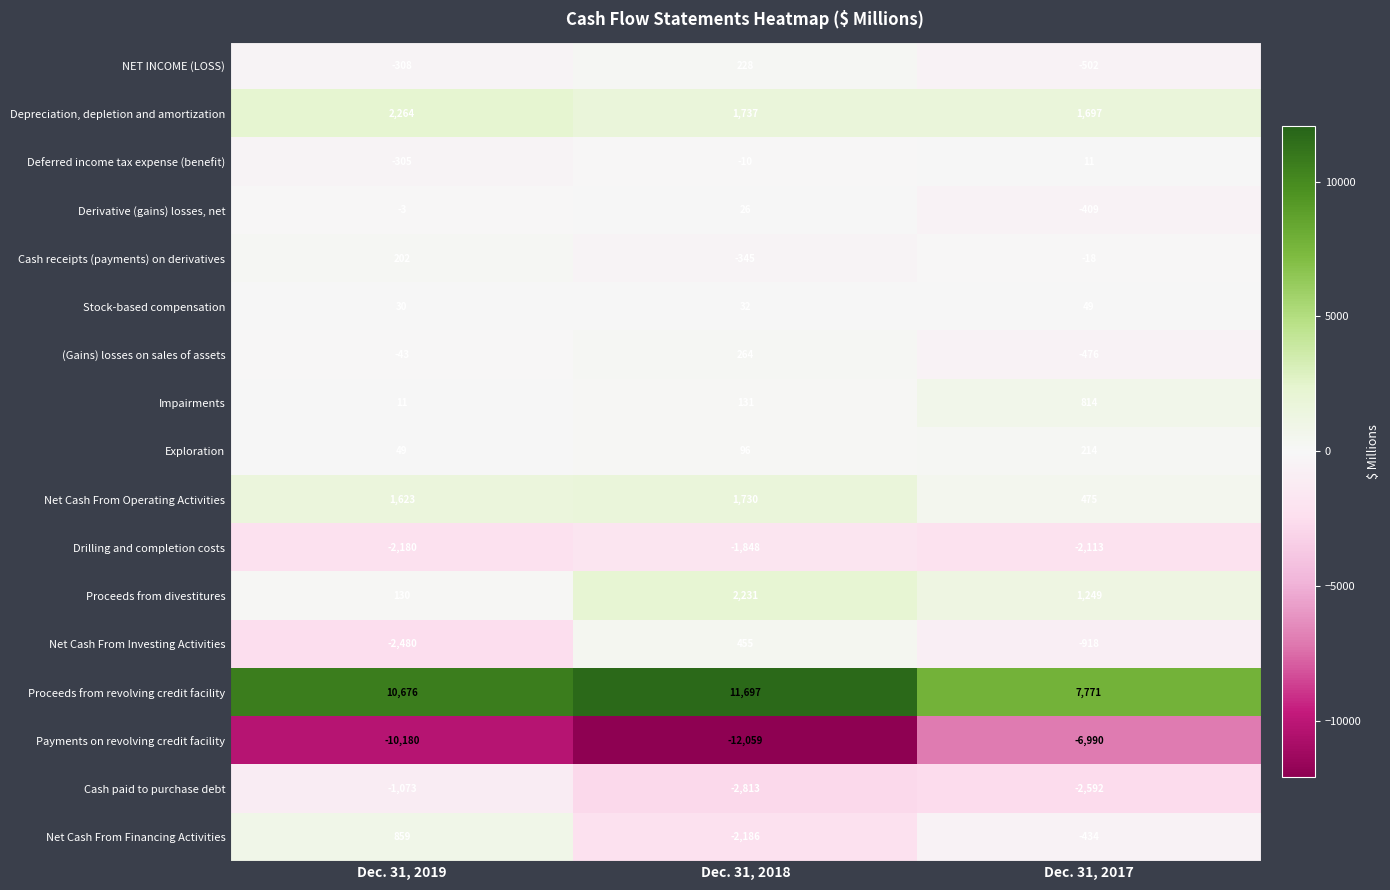

Where is Net Cash From Operating Activities nearest to the value 1102?

Dec. 31, 2019